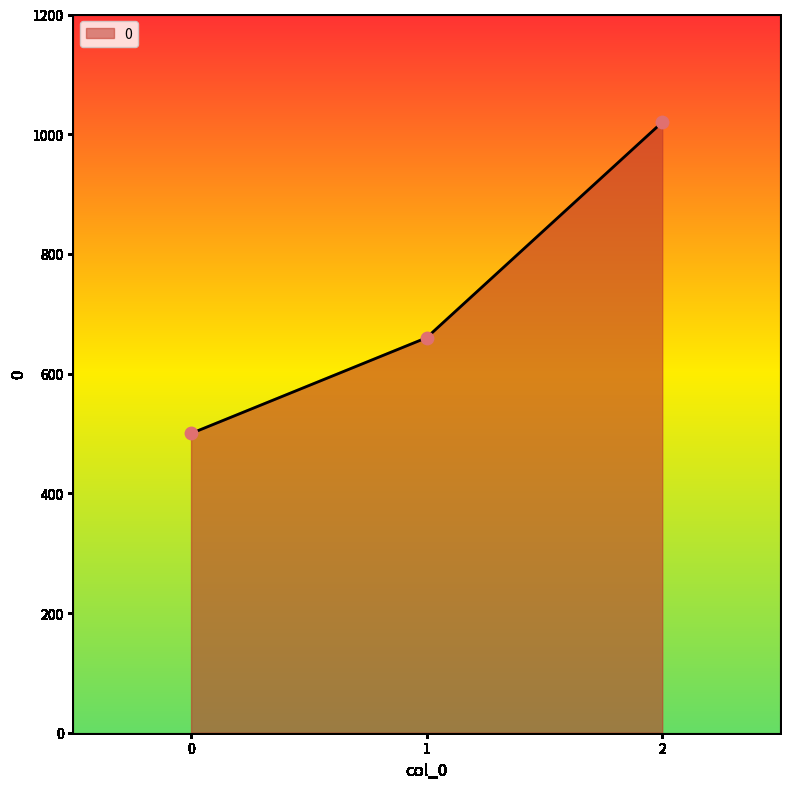

What is the change in value from 0 to 1?

+160